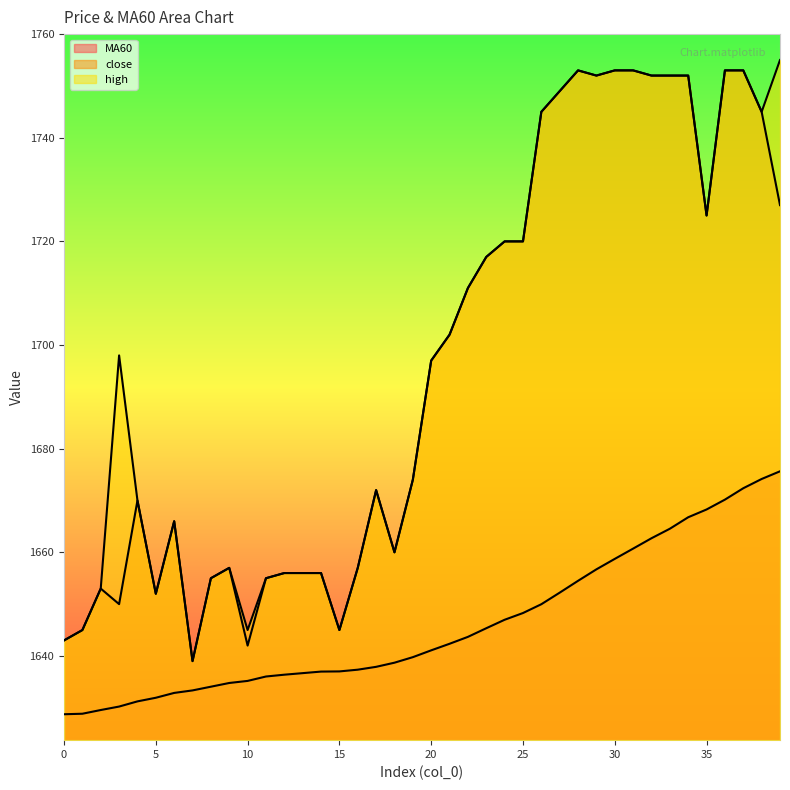

Which series changed the most between 1 and 37?

close